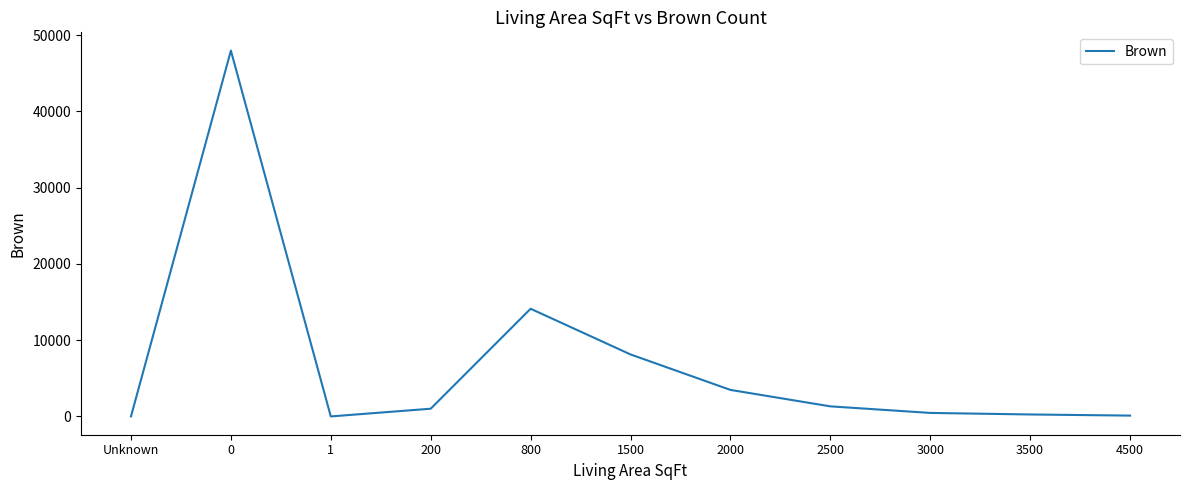

What is the difference between the maximum and minimum values?

47954